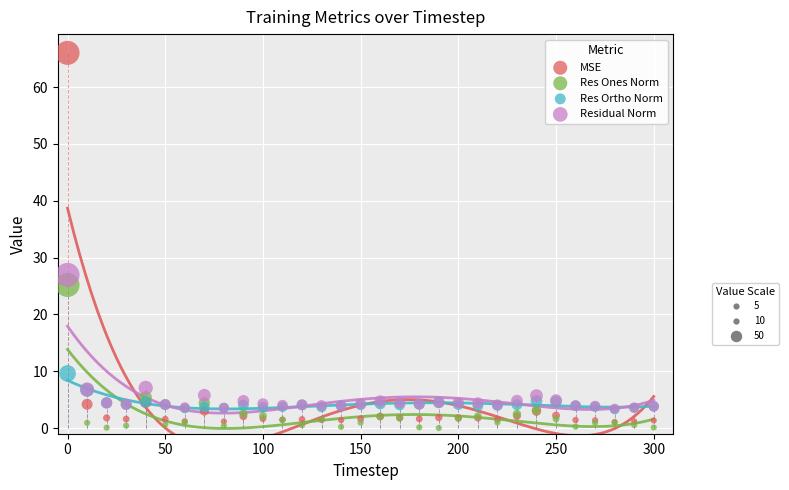

Across all series, what Y value is closest to 33?

26.9